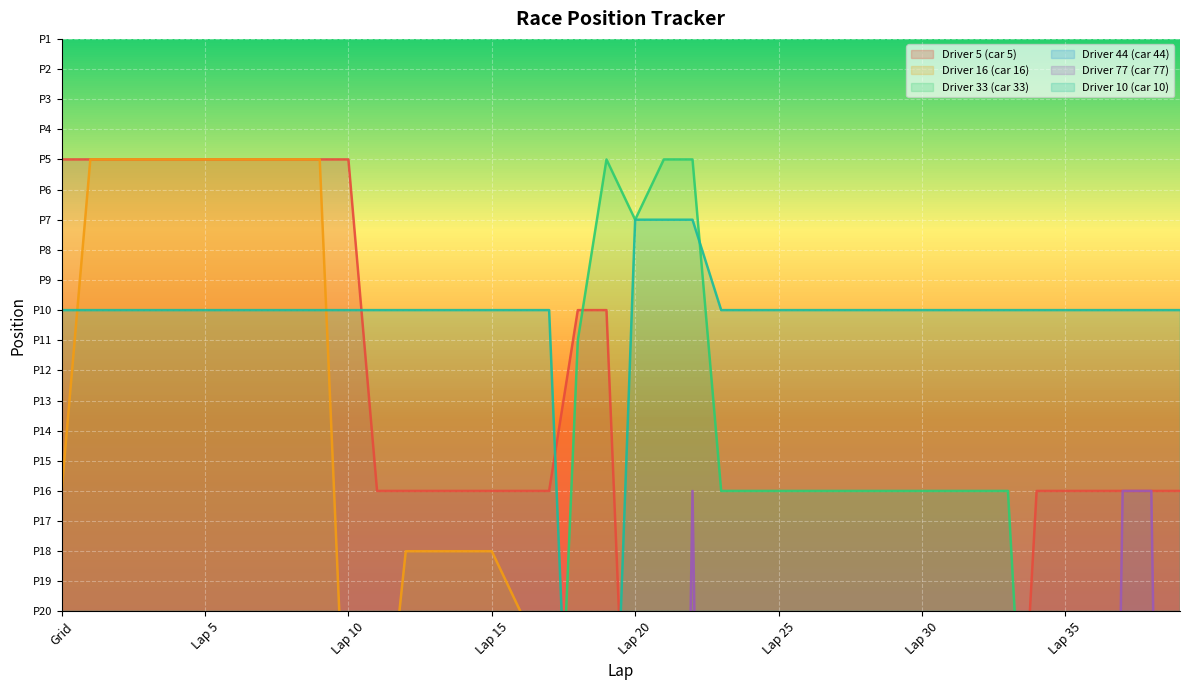

What is the difference between the second highest and second lowest values in the Driver 77 (car 77) series?

61